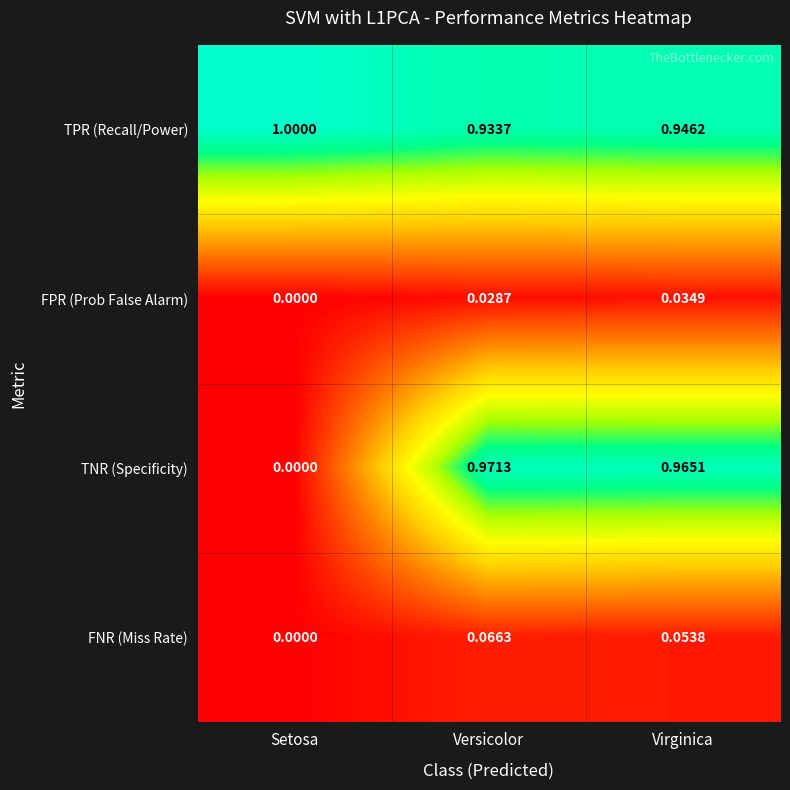

At which label does FNR (Miss Rate) reach its minimum?

Setosa